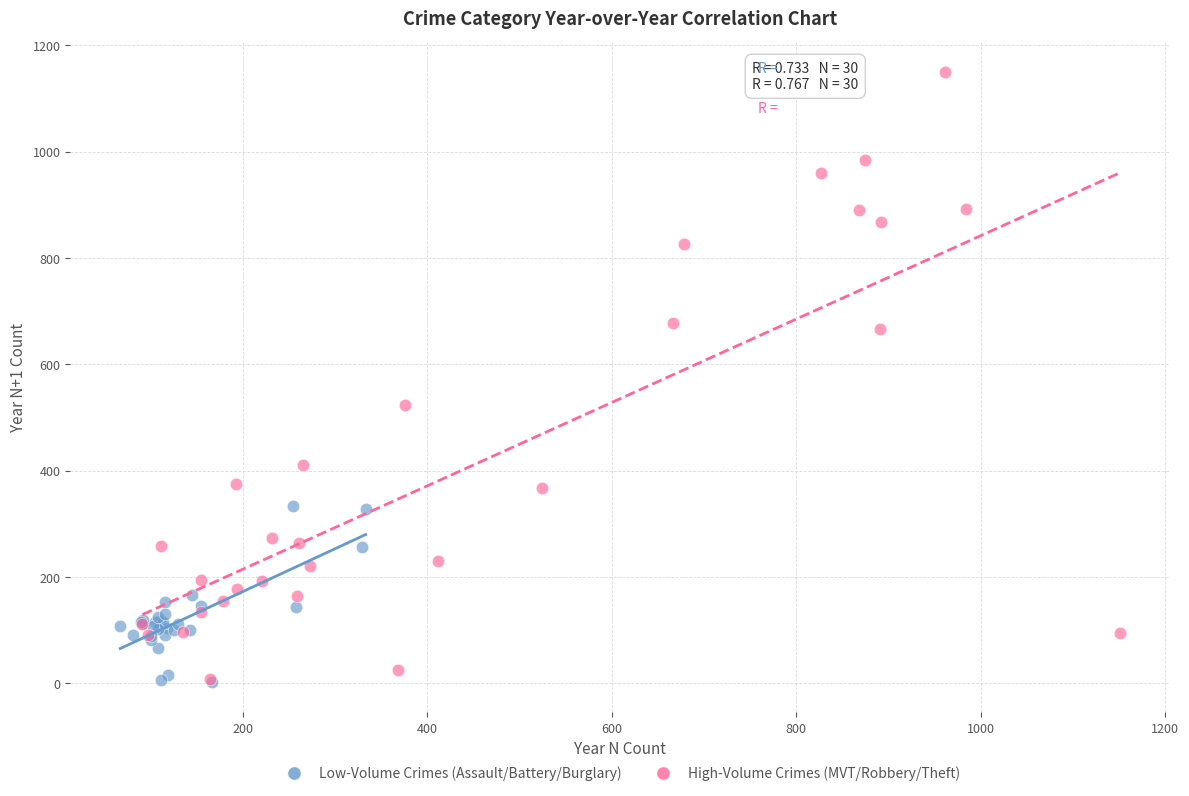

Which series has the largest Y range (max minus min)?

High-Volume Crimes (MVT/Robbery/Theft)